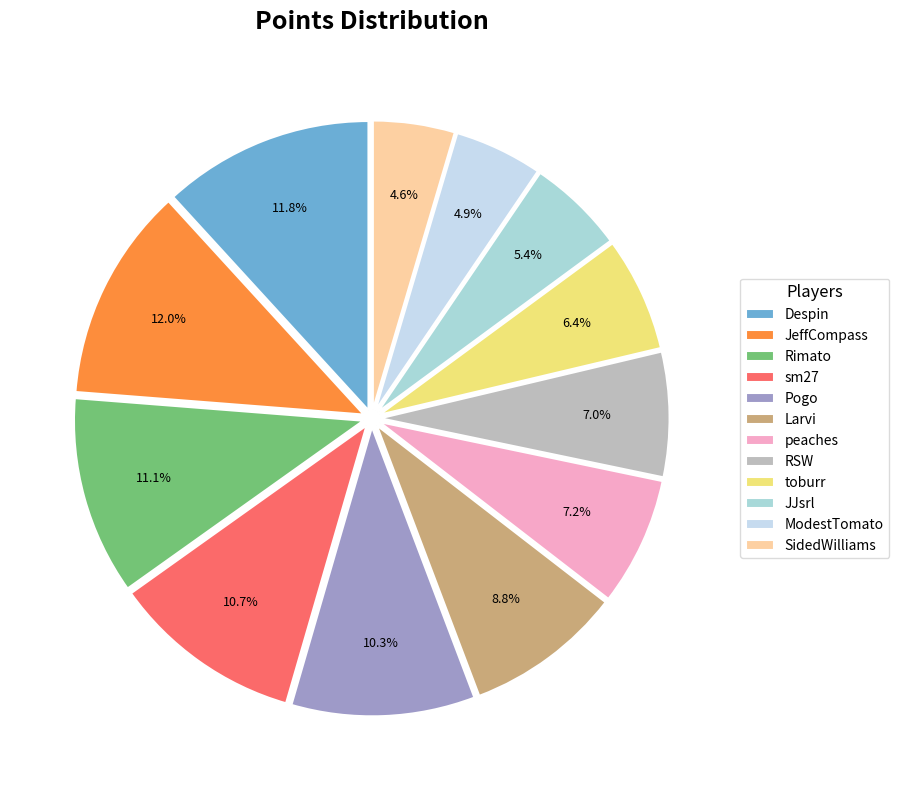

Rank the categories by value from lowest to highest.

SidedWilliams, ModestTomato, JJsrl, toburr, RSW, peaches, Larvi, Pogo, sm27, Rimato, Despin, JeffCompass